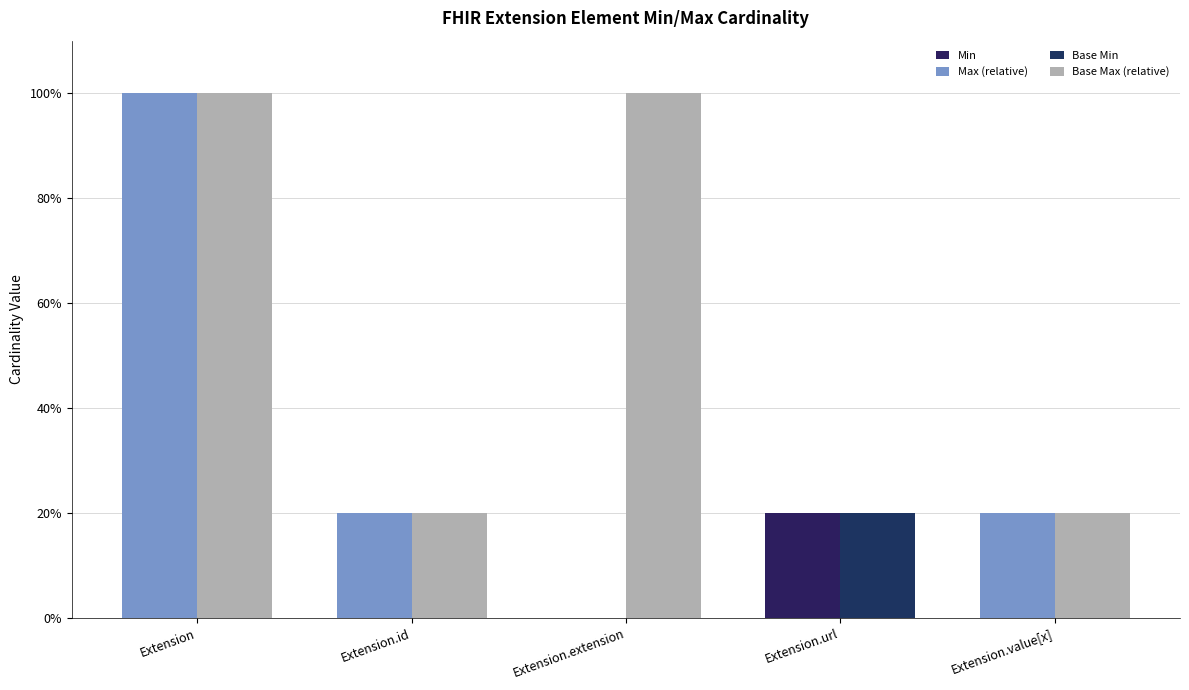

What position from the right is Extension.id?

4